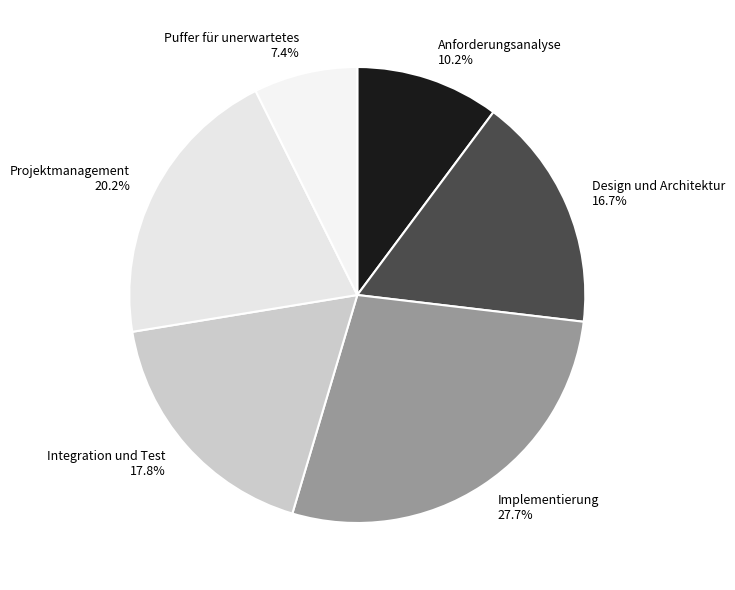

Does any single category account for the majority?

No